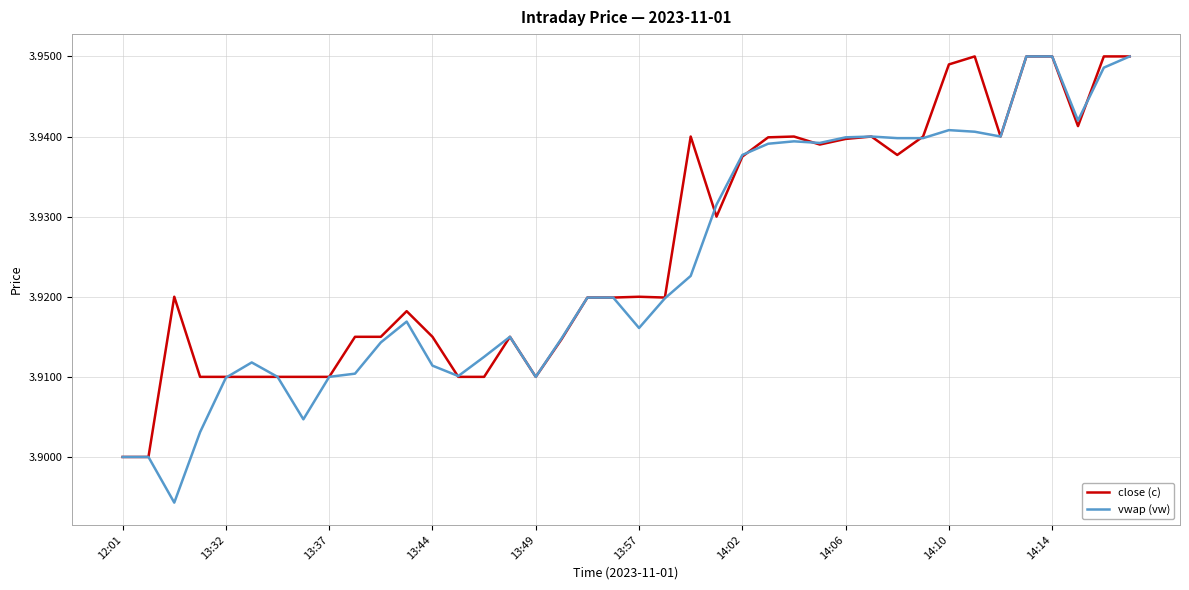

Which series has the largest range (max minus min)?

vwap (vw)